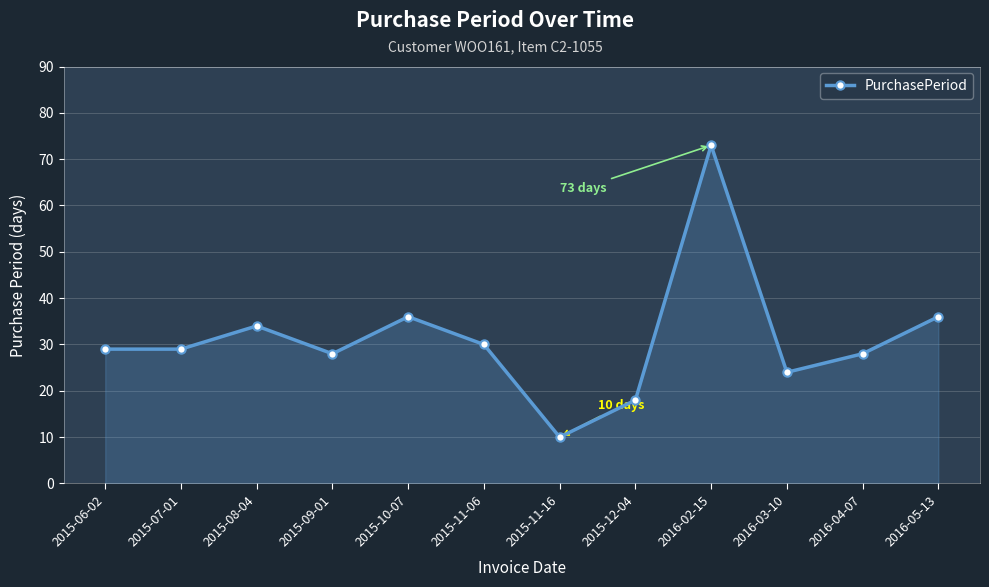

True or false: the data shows 34 at 2015-08-04.

True